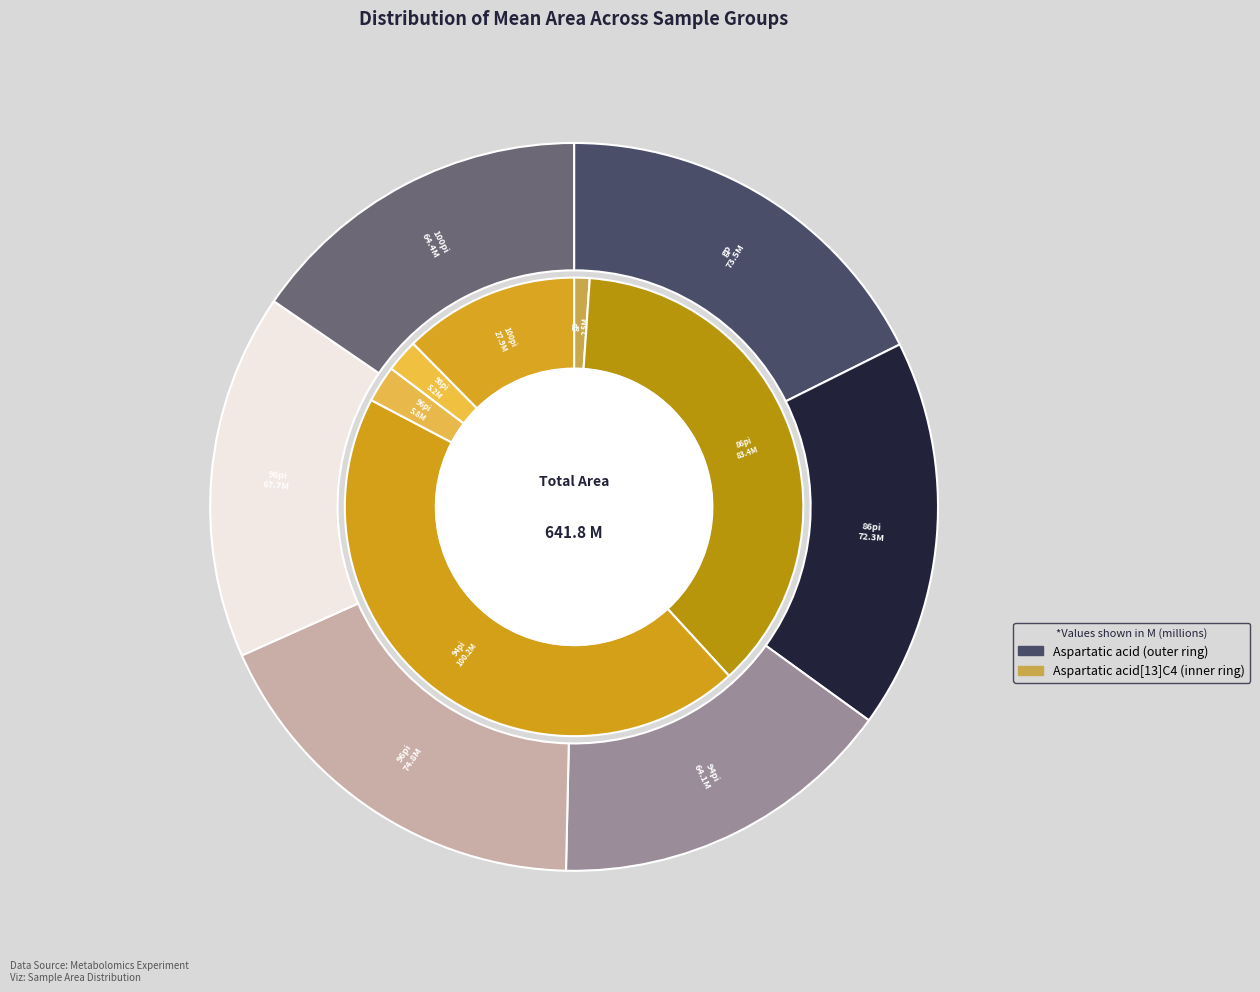

Combined, what portion of the pie is 96pi and 86pi?

35.3%